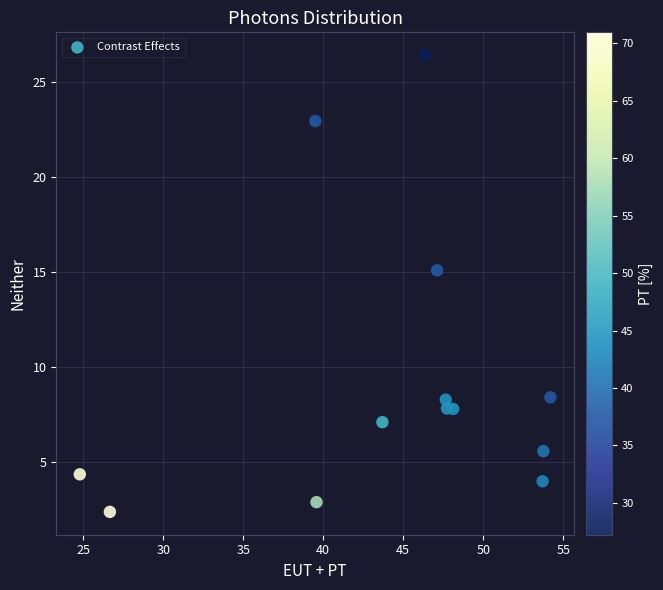

What Y value in the scatter plot is closest to 14?

15.1